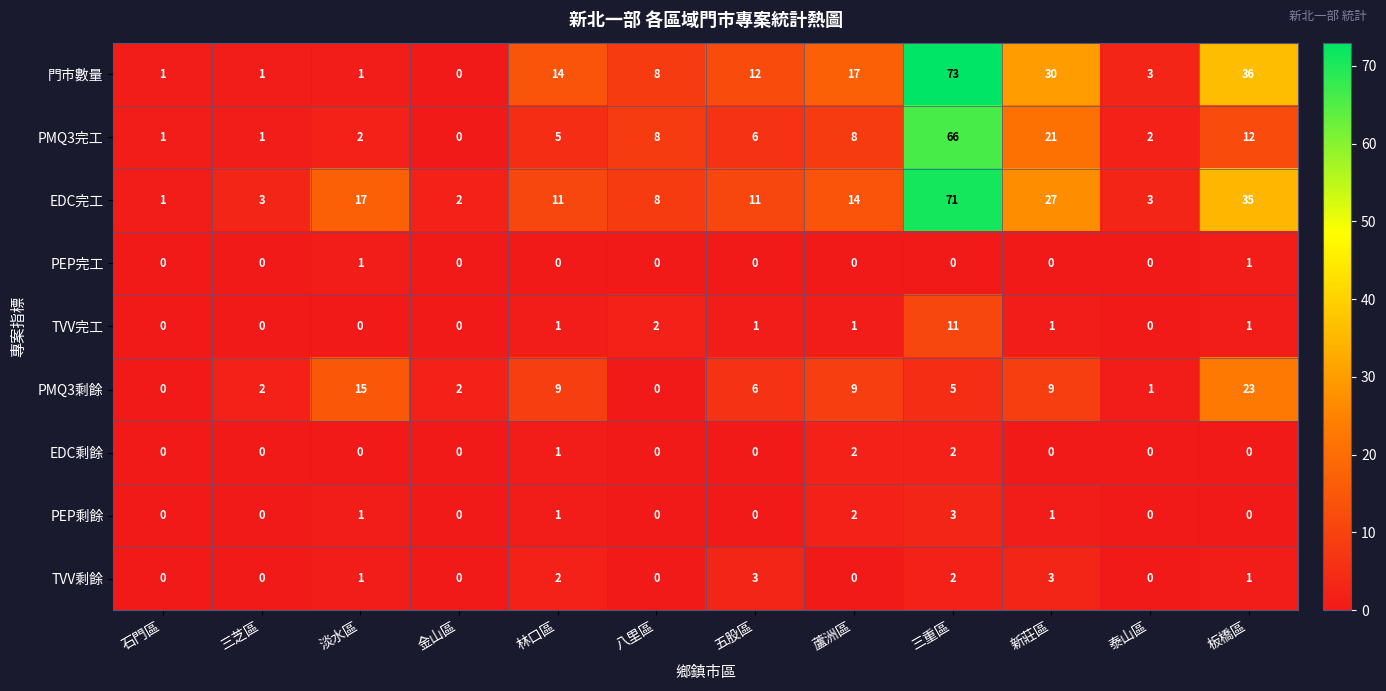

What is the difference between the PMQ3完工 values at 蘆洲區 and 淡水區?

6